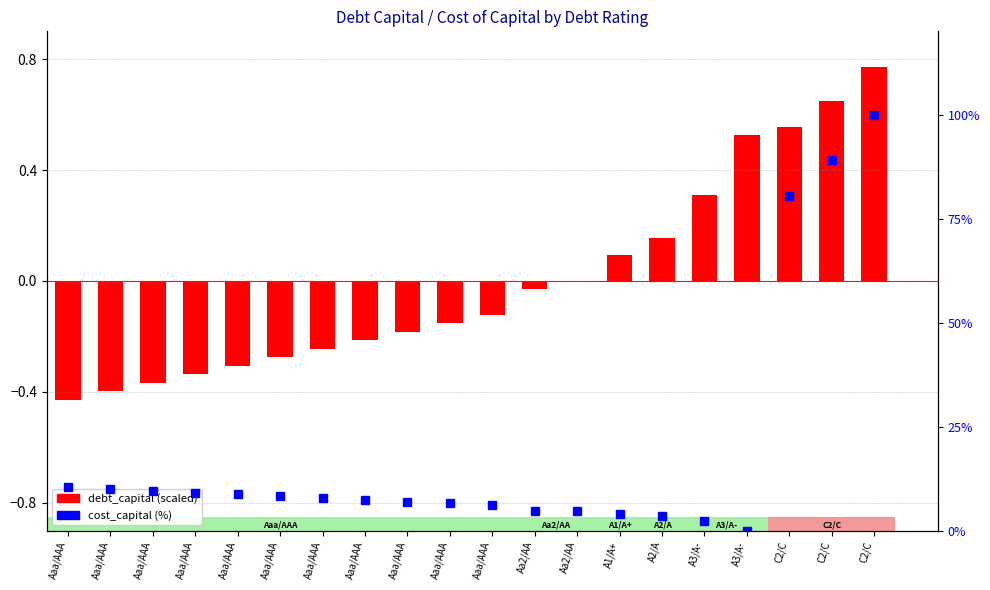

Reading left to right, list all the values displayed in this chart.

Aaa/AAA=-0.4	Aaa/AAA=-0.4	Aaa/AAA=-0.4	Aaa/AAA=-0.3	Aaa/AAA=-0.3	Aaa/AAA=-0.3	Aaa/AAA=-0.2	Aaa/AAA=-0.2	Aaa/AAA=-0.2	Aaa/AAA=-0.2	Aaa/AAA=-0.1	Aa2/AA=-0.0	Aa2/AA=0.0	A1/A+=0.1	A2/A=0.2	A3/A-=0.3	A3/A-=0.5	C2/C=0.6	C2/C=0.6	C2/C=0.8